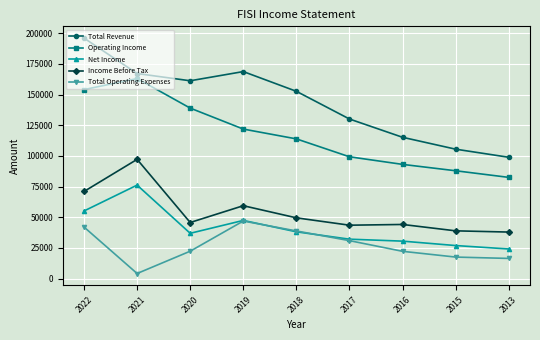

Which series has the largest range (max minus min)?

Total Revenue